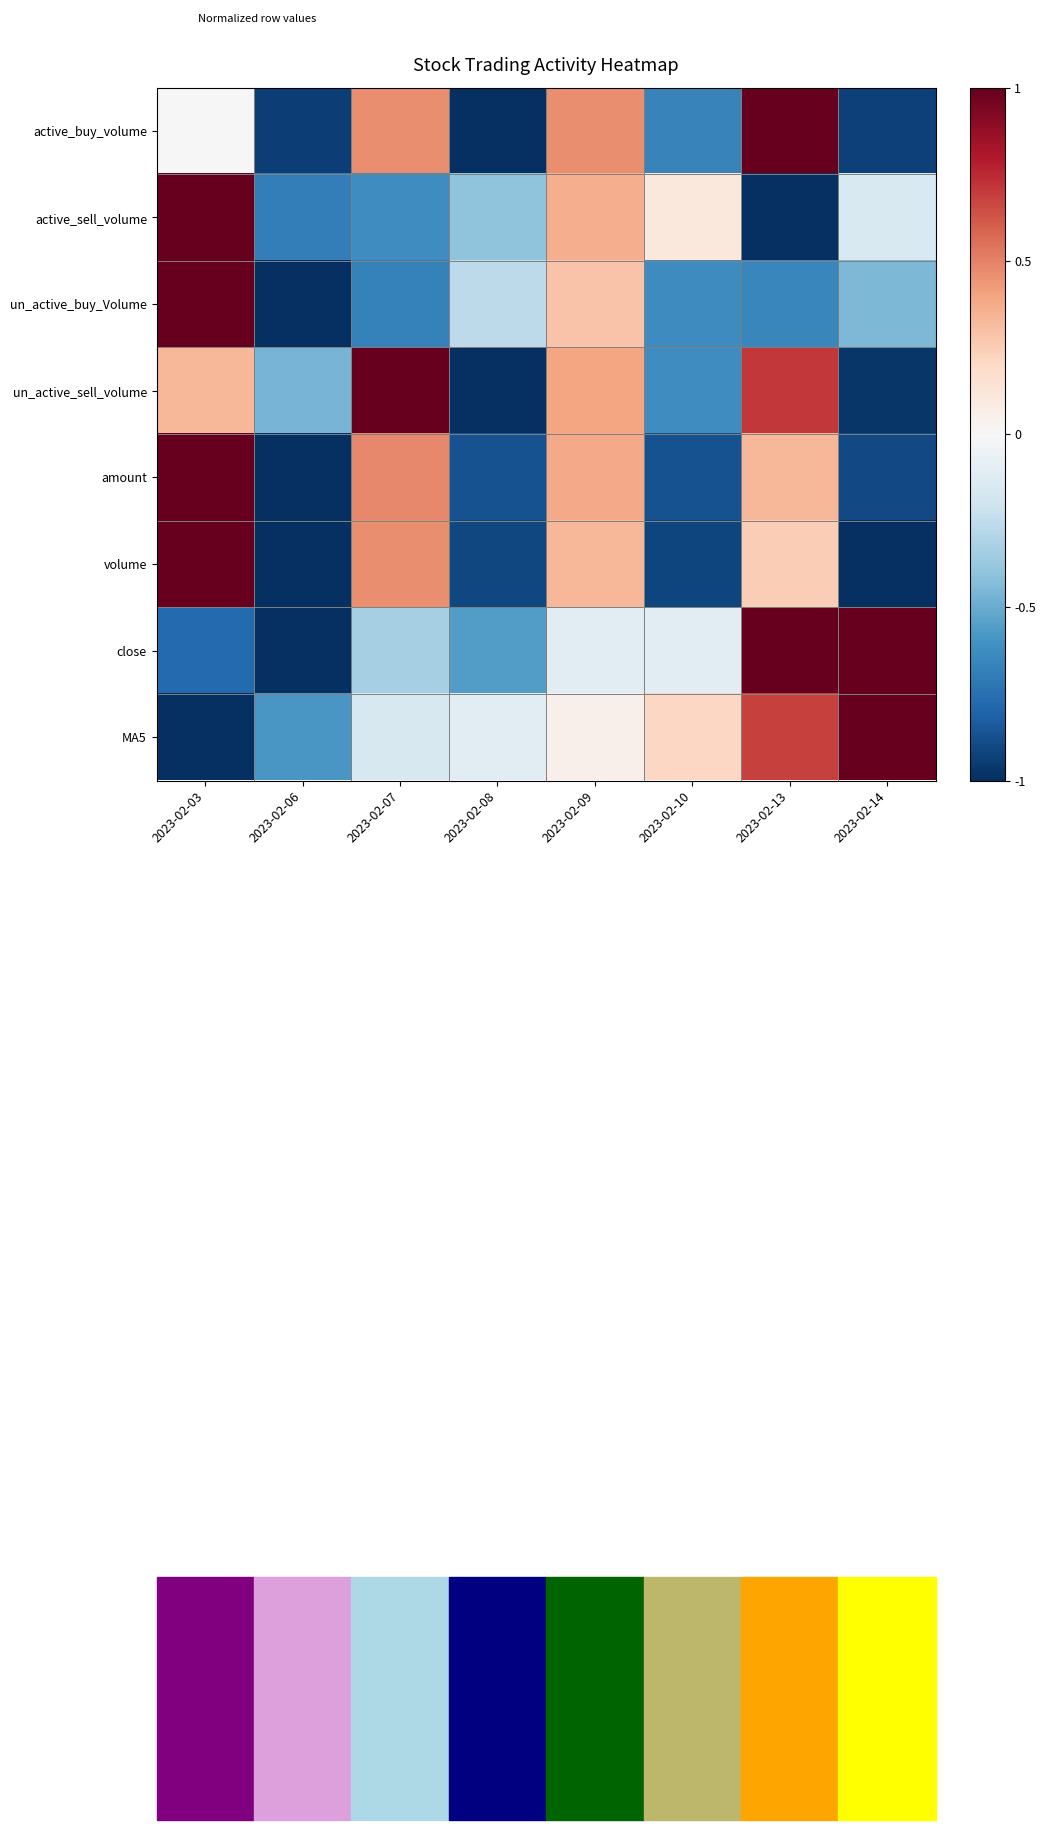

Reading left to right, extract all data points from this chart.

active_buy_volume: 2023-02-03=0.0	2023-02-06=-0.9	2023-02-07=0.5	2023-02-08=-1.0	2023-02-09=0.5	2023-02-10=-0.7	2023-02-13=1.0	2023-02-14=-0.9
active_sell_volume: 2023-02-03=1.0	2023-02-06=-0.7	2023-02-07=-0.6	2023-02-08=-0.4	2023-02-09=0.4	2023-02-10=0.1	2023-02-13=-1.0	2023-02-14=-0.1
un_active_buy_Volume: 2023-02-03=1.0	2023-02-06=-1.0	2023-02-07=-0.7	2023-02-08=-0.3	2023-02-09=0.3	2023-02-10=-0.6	2023-02-13=-0.7	2023-02-14=-0.5
un_active_sell_volume: 2023-02-03=0.3	2023-02-06=-0.5	2023-02-07=1.0	2023-02-08=-1.0	2023-02-09=0.4	2023-02-10=-0.6	2023-02-13=0.7	2023-02-14=-1.0
amount: 2023-02-03=1.0	2023-02-06=-1.0	2023-02-07=0.5	2023-02-08=-0.9	2023-02-09=0.4	2023-02-10=-0.9	2023-02-13=0.3	2023-02-14=-0.9
volume: 2023-02-03=1.0	2023-02-06=-1.0	2023-02-07=0.5	2023-02-08=-0.9	2023-02-09=0.3	2023-02-10=-0.9	2023-02-13=0.2	2023-02-14=-1.0
close: 2023-02-03=-0.8	2023-02-06=-1.0	2023-02-07=-0.3	2023-02-08=-0.6	2023-02-09=-0.1	2023-02-10=-0.1	2023-02-13=1.0	2023-02-14=1.0
MA5: 2023-02-03=-1.0	2023-02-06=-0.6	2023-02-07=-0.2	2023-02-08=-0.1	2023-02-09=0.1	2023-02-10=0.2	2023-02-13=0.7	2023-02-14=1.0